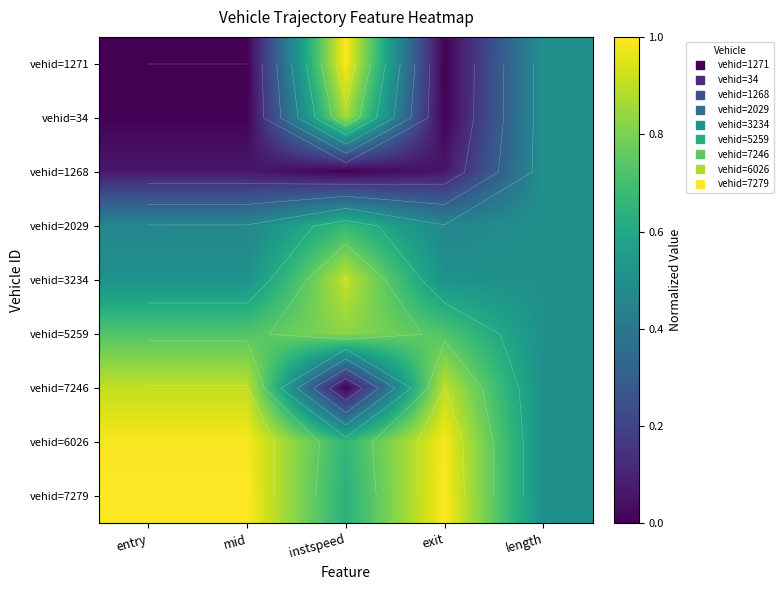

Which series has the largest total across all categories?

vehid=7279